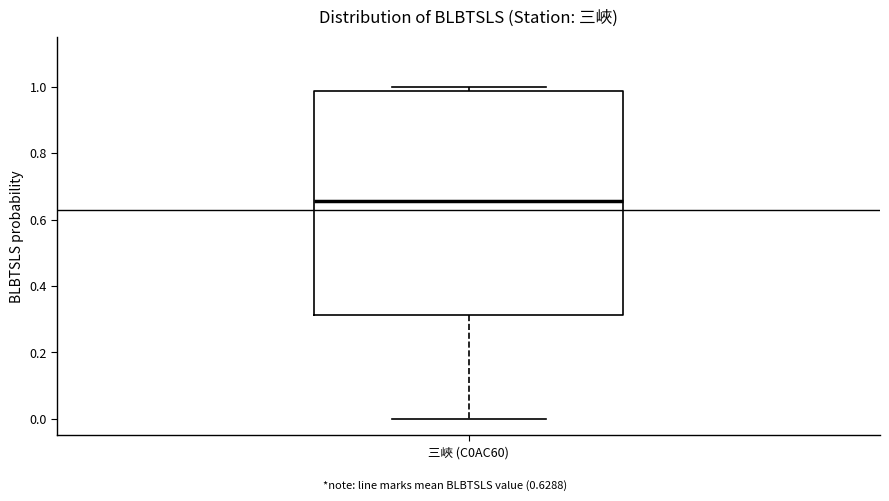

Read this box plot against the y-axis: the position of the median line, the range covered by the box, and the ends of both whiskers. The values are not printed on the chart, so give them approximately, as read against the axis.

median 0.66, box 0.32 to 0.98, whiskers 0.00 to 1.00